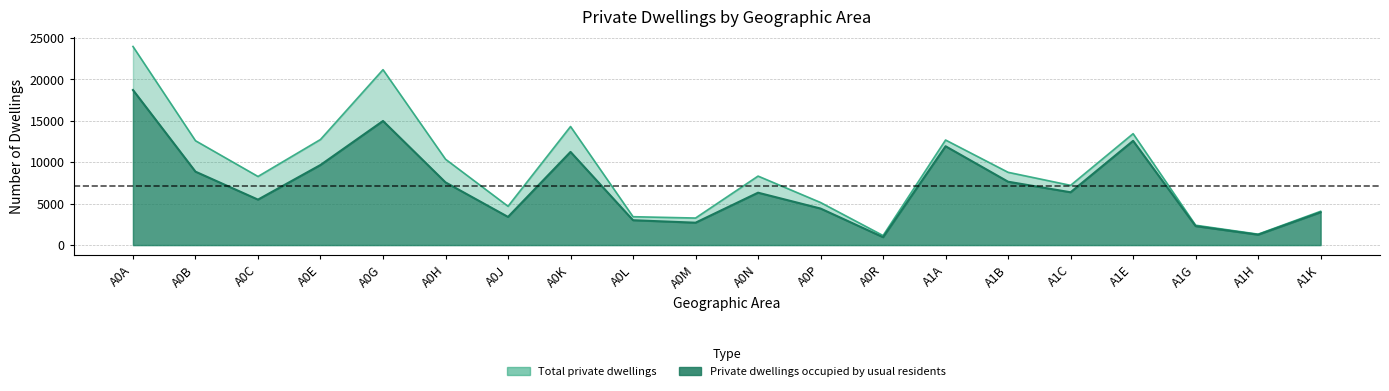

What is the maximum value shown in the chart?

23950